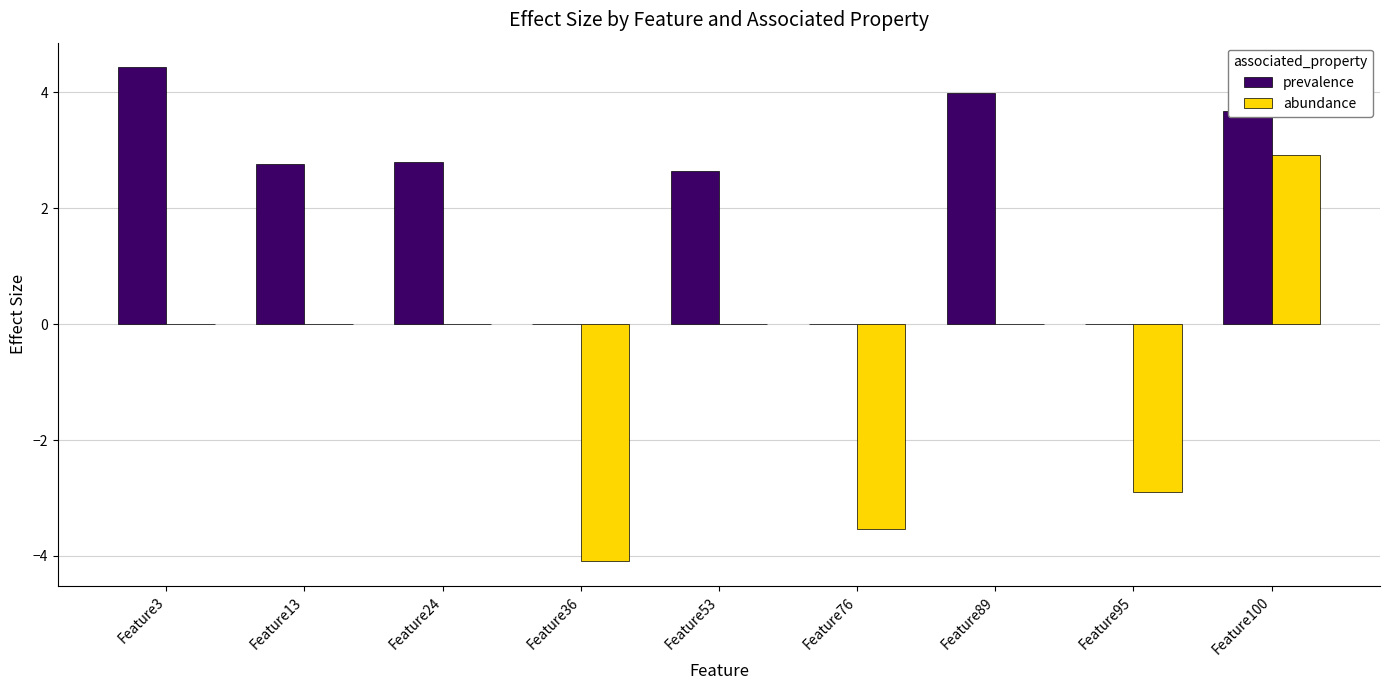

What is the sum of all abundance values?

-7.6